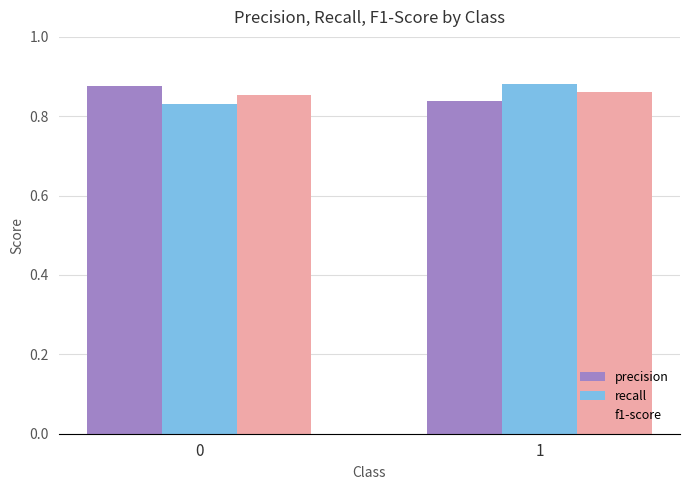

What is the total value across all series at 0?

2.6